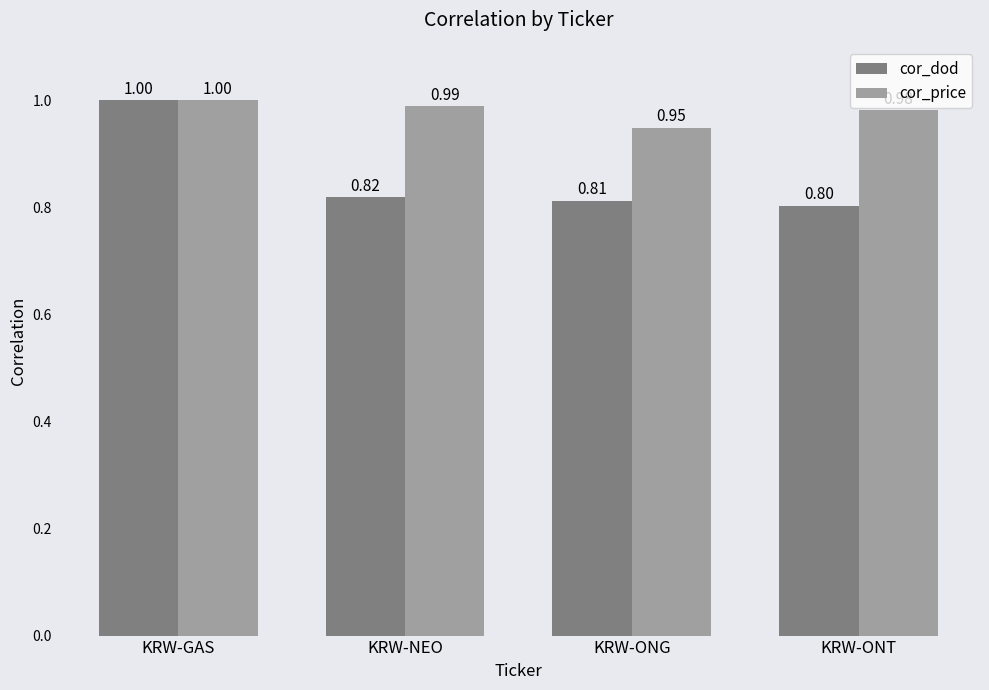

List the series in order of their overall mean, lowest first.

cor_dod, cor_price